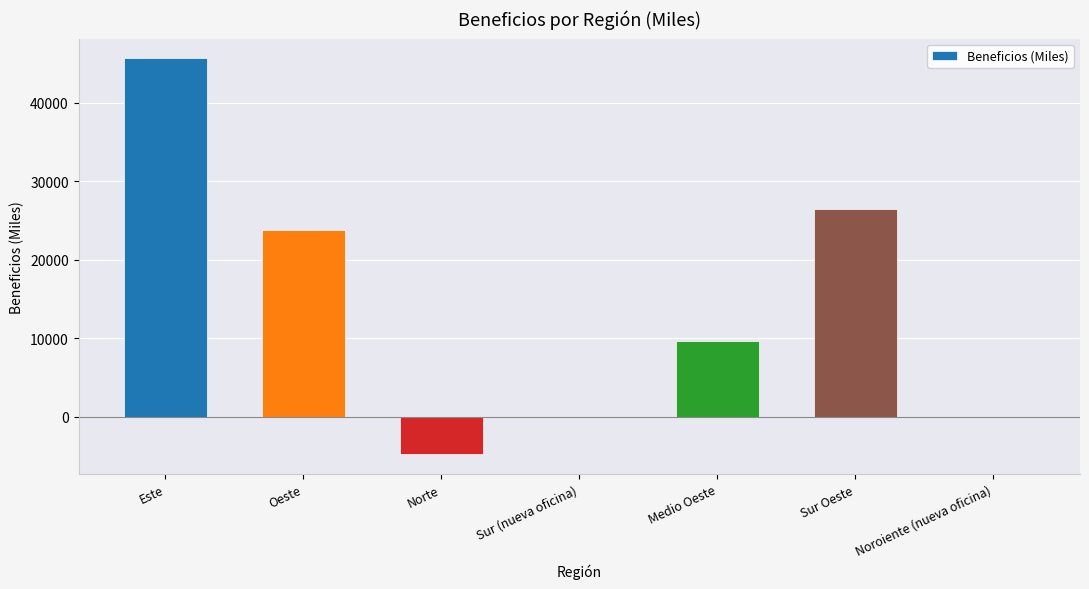

What is the change in value from Oeste to Norte?

-28578